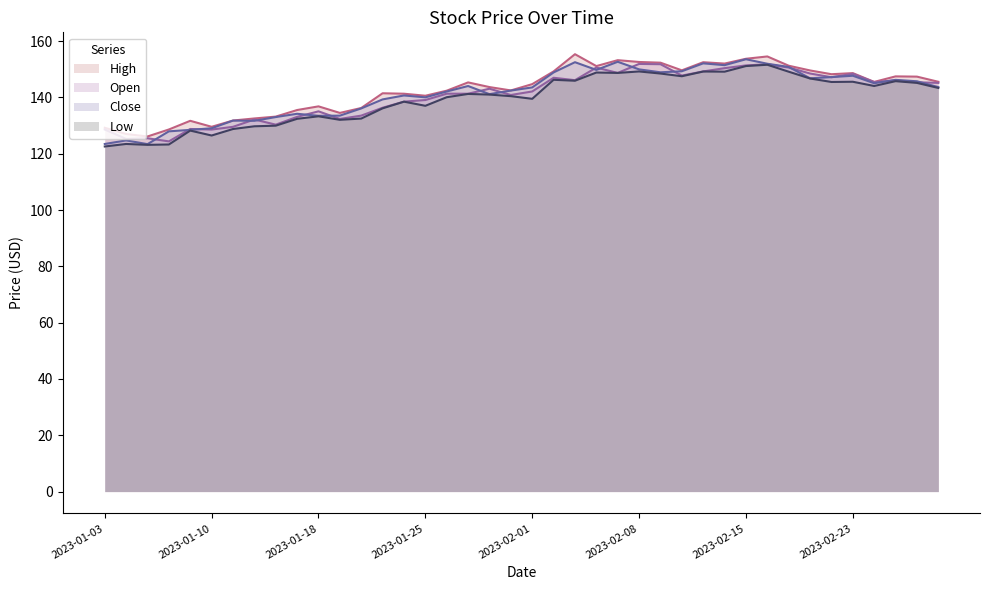

The Low series shows 191.6 at 2023-01-19. True or false?

False